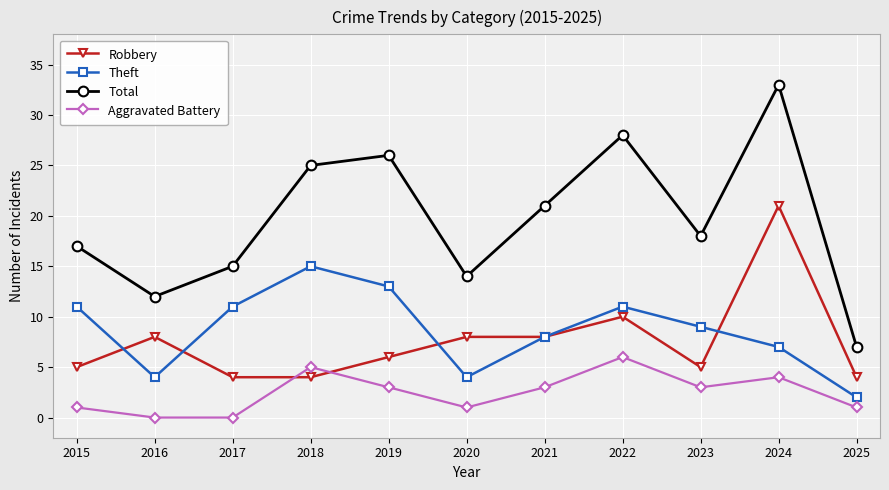

How many lines are shown in the chart?

4